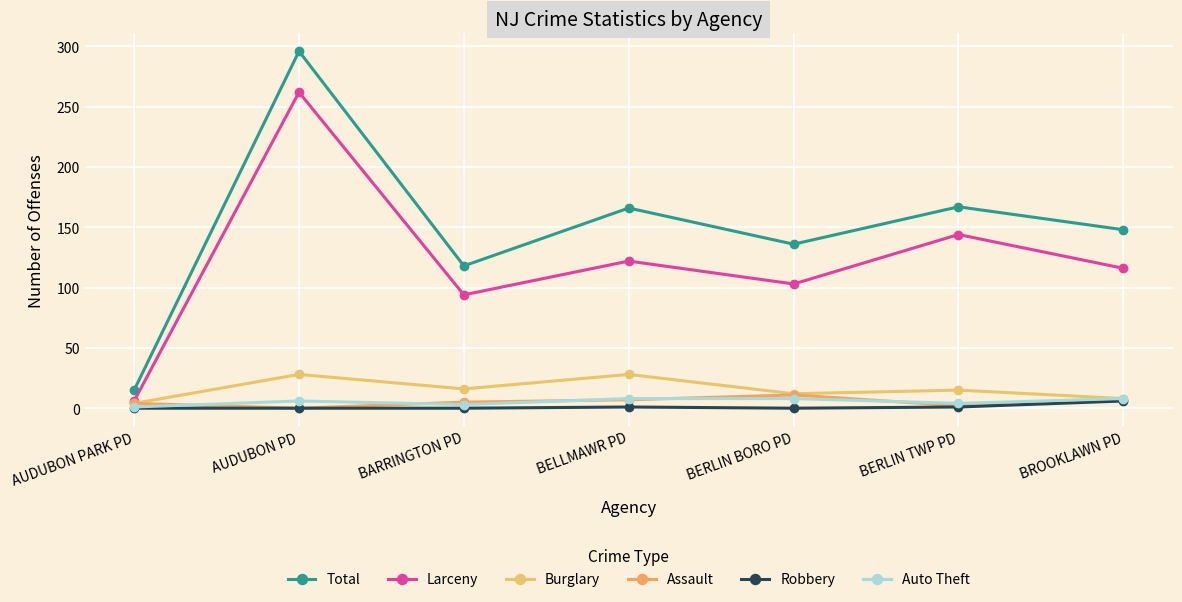

Which series has the largest total across all categories?

Total